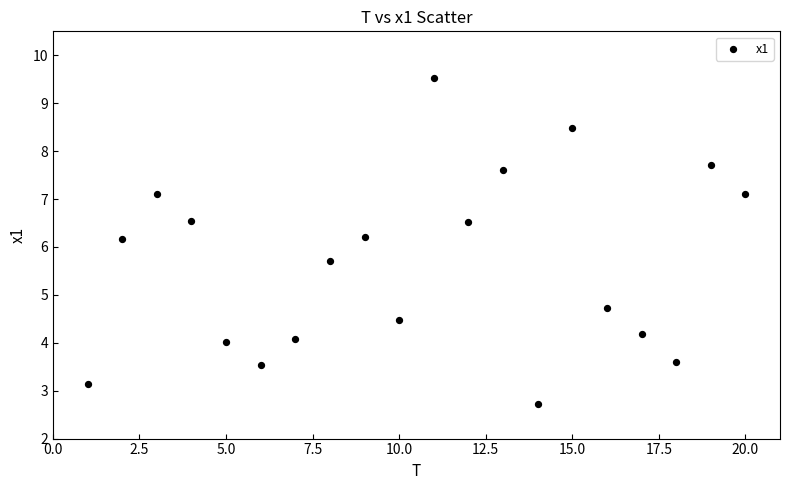

What is the range of Y values (max minus min)?

6.8